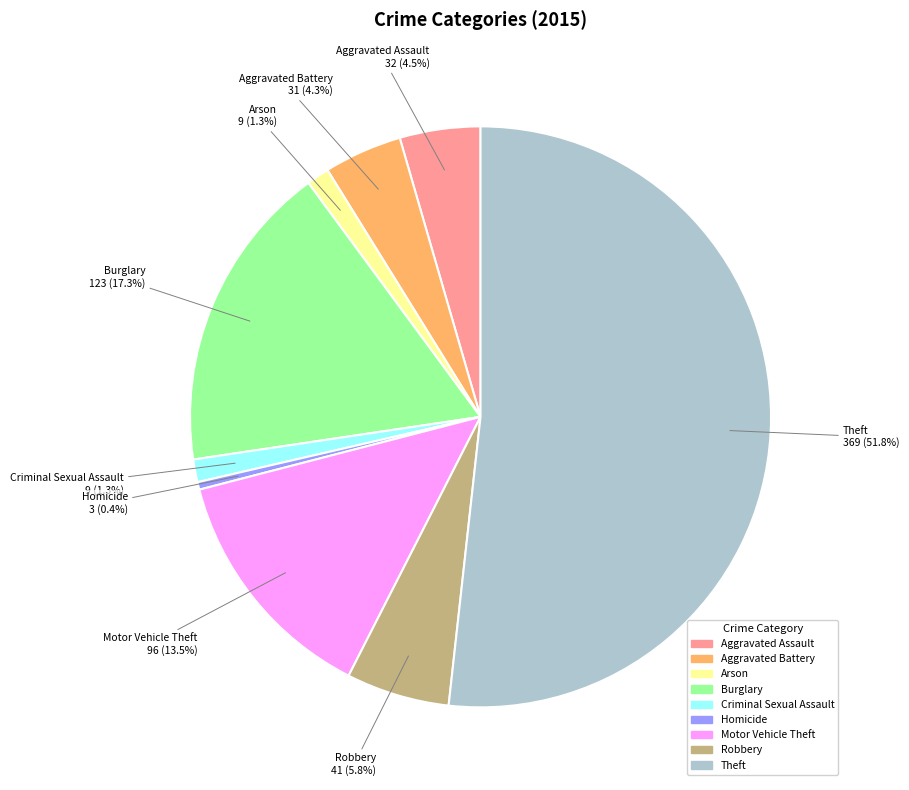

Which slice is the smallest?

Homicide